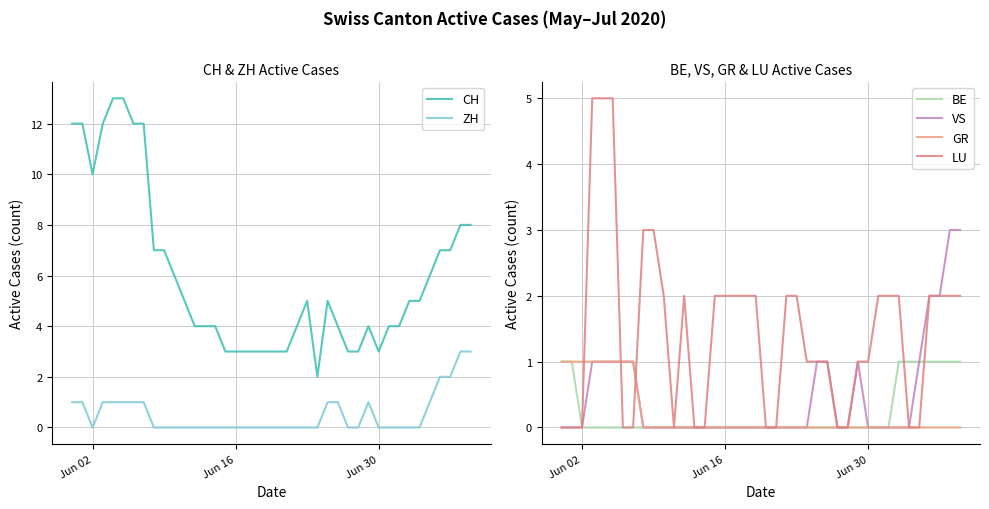

True or false: ZH and CH intersect in this chart.

False